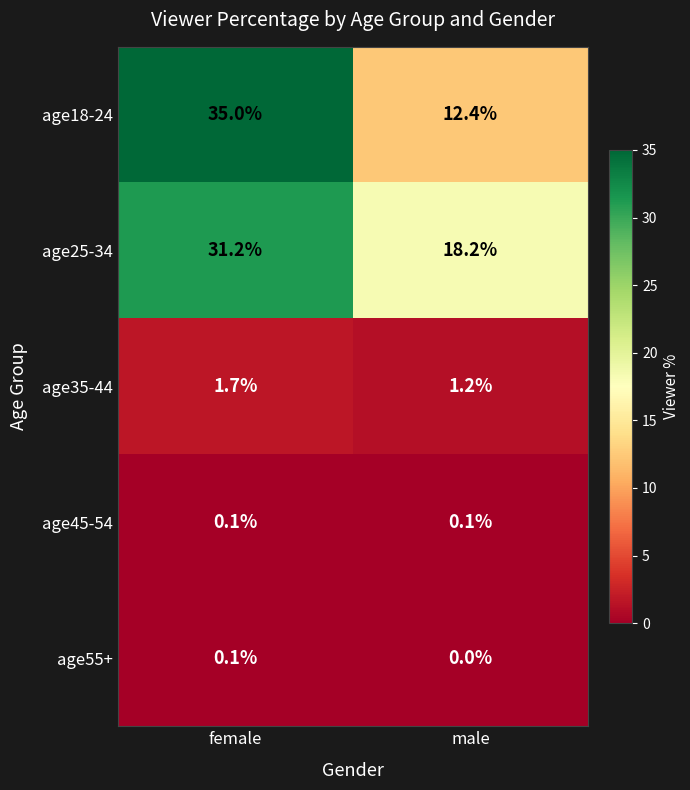

What is the difference between the age35-44 values at female and male?

0.5